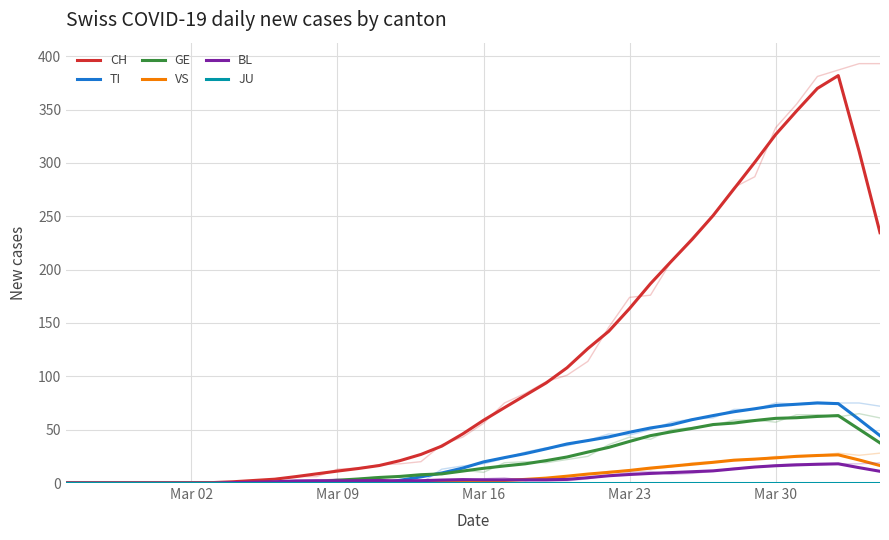

Is it true that VS equals 1.6 at Mar 16?

True